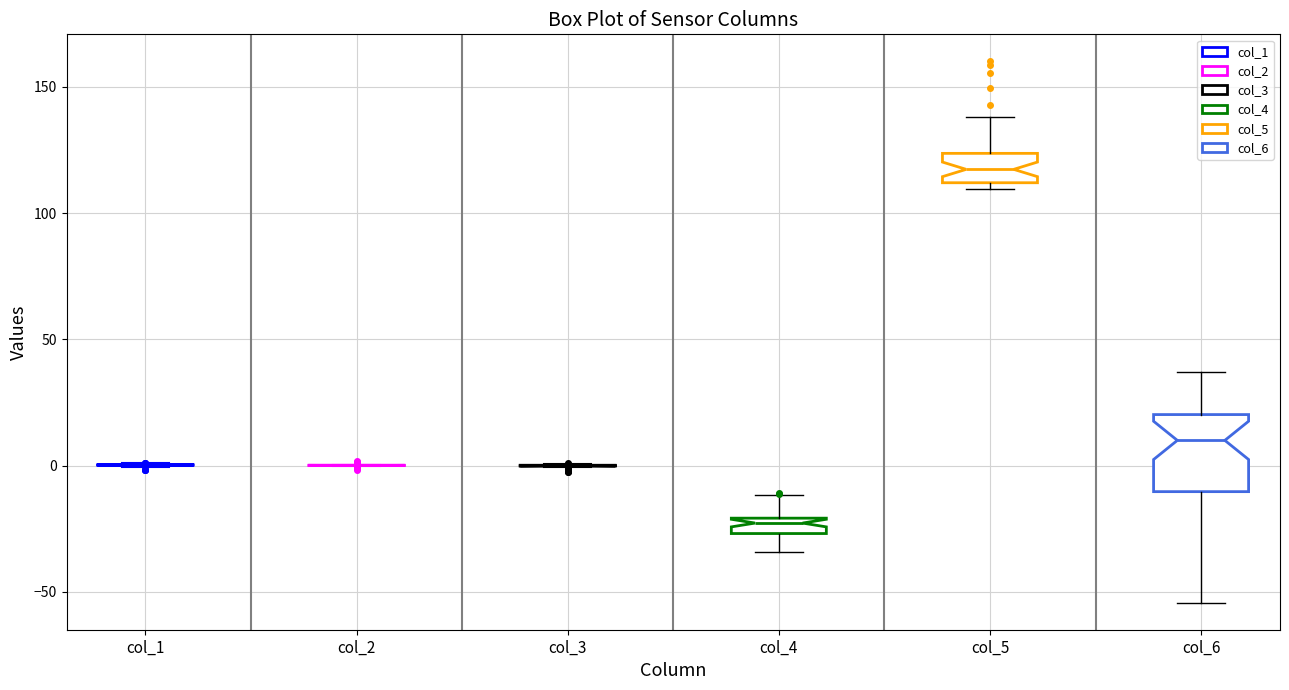

Where does the upper whisker of the box for col_5 end on the y-axis? The values are not printed on the chart, so give them approximately, as read against the axis.

140